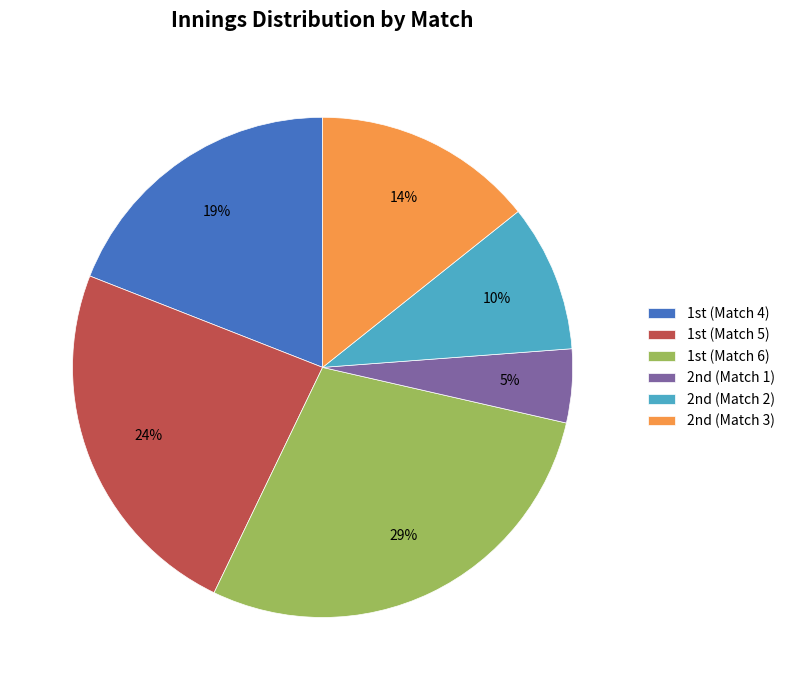

What is the smallest slice in the pie chart?

2nd (Match 1)